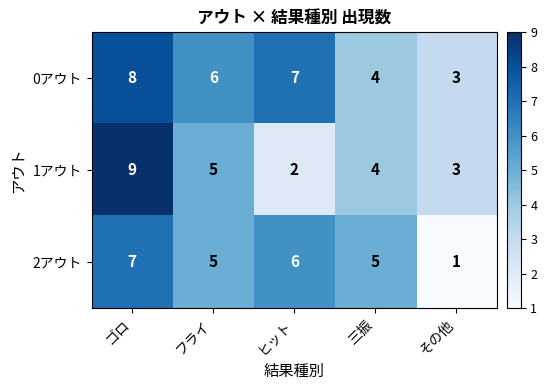

What is the total value across all series at ゴロ?

24